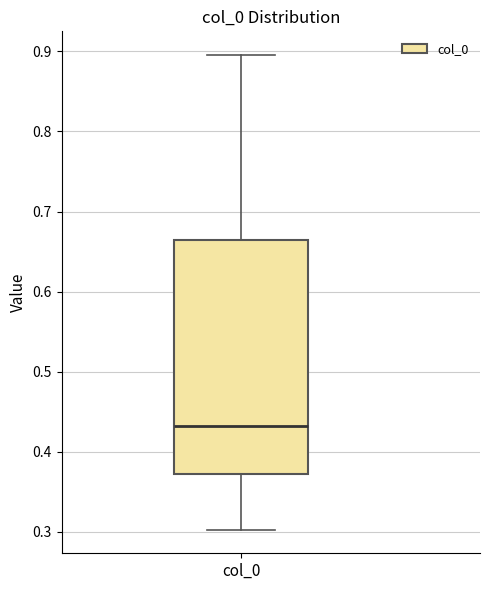

Transcribe this box plot: give where the median line is, the range the box spans, and where the two whiskers end, as read against the y-axis. The values are not printed on the chart, so give them approximately, as read against the axis.

median 0.43, box 0.37 to 0.66, whiskers 0.30 to 0.90